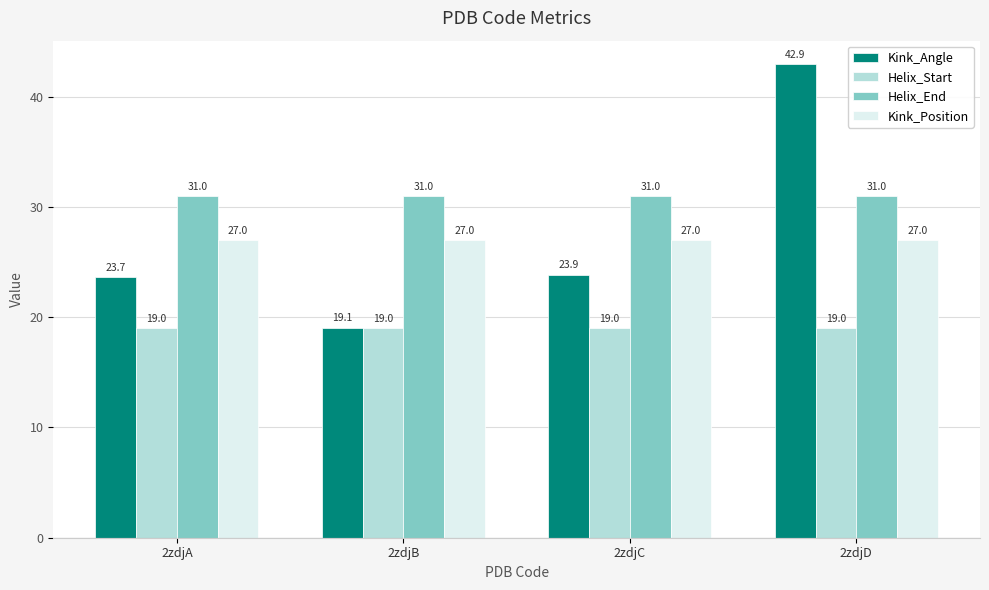

Which series has the largest range (max minus min)?

Kink_Angle